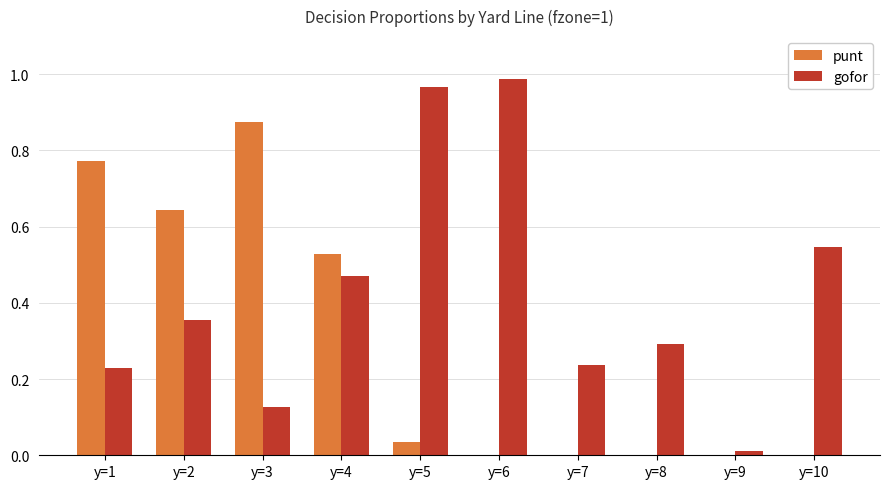

Is it true that gofor equals 0.3 at y=1?

False